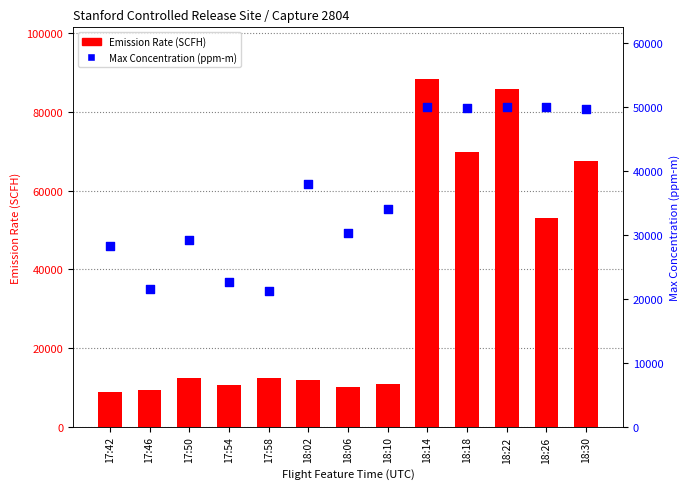

At how many categories does at least one series exceed 29576?

8